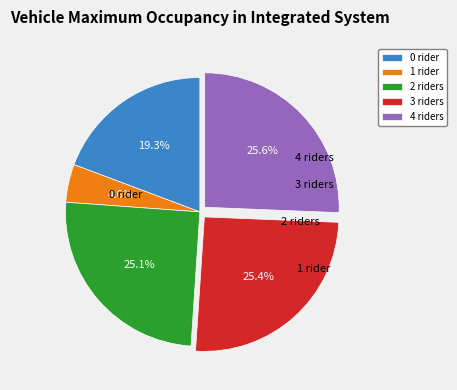

Does 1 rider represent more than half of the total?

No